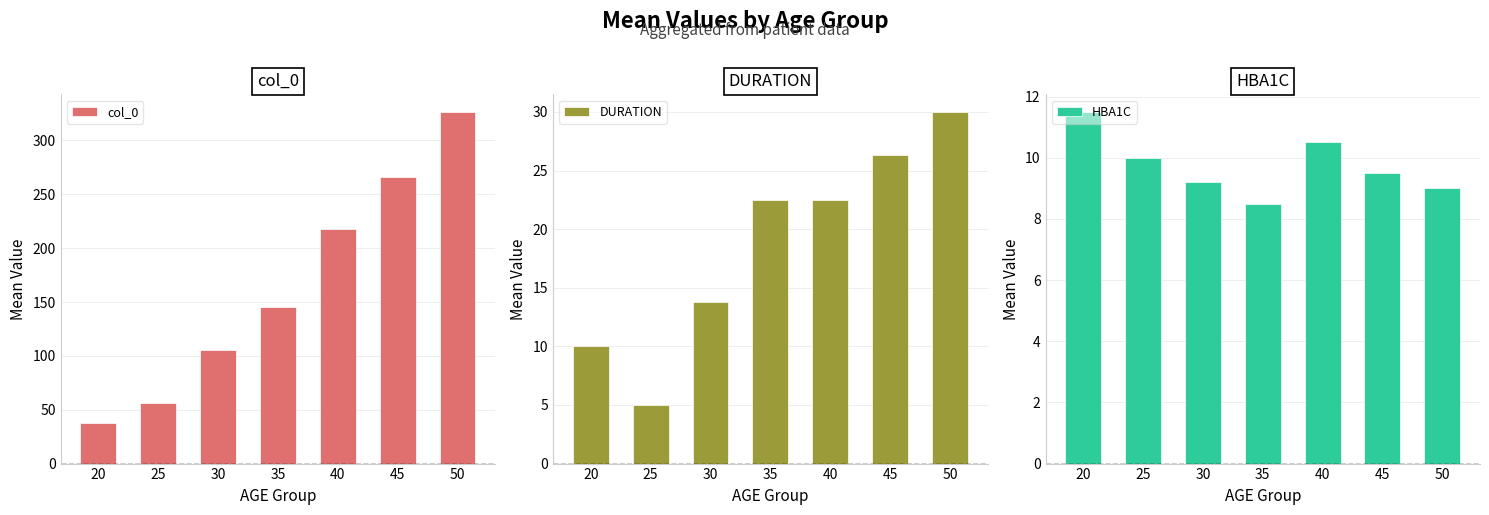

List the series in order of their peak value, highest first.

col_0, DURATION, HBA1C